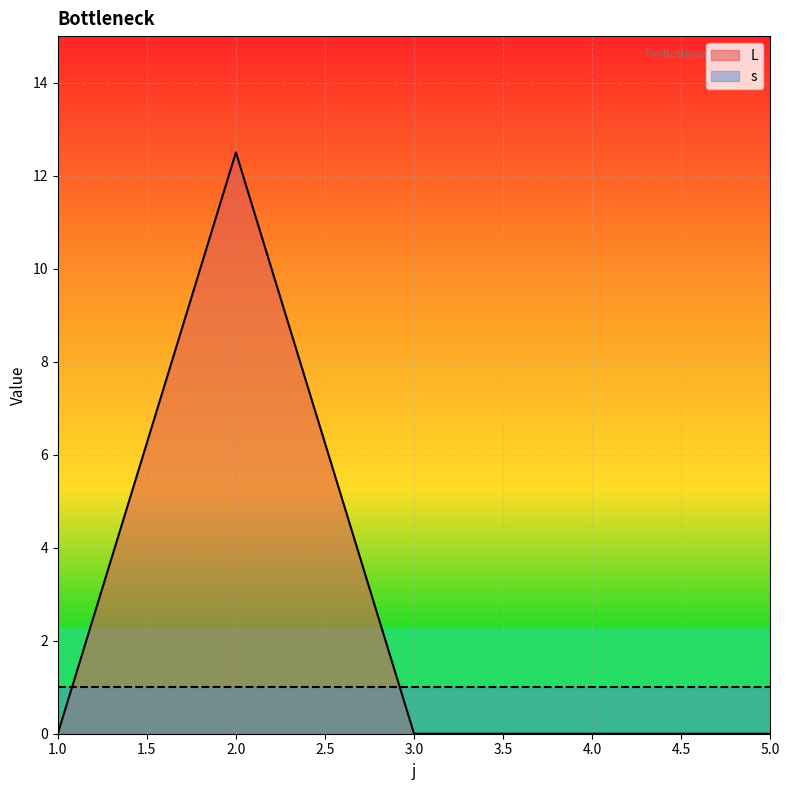

At which label is the value closest to 6?

1